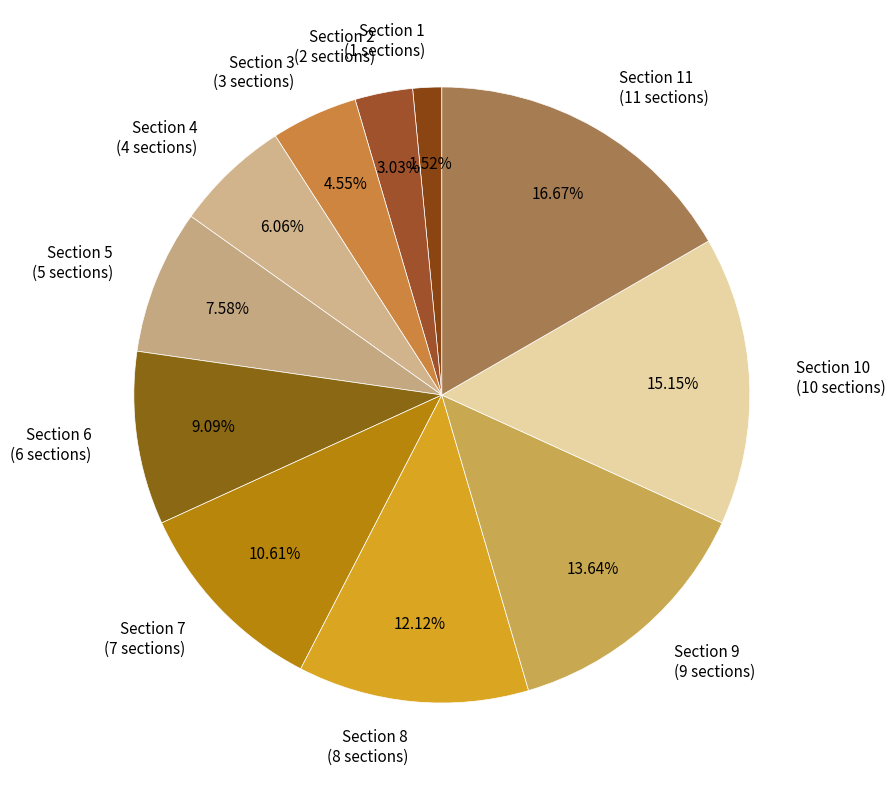

Does any single category account for the majority?

No